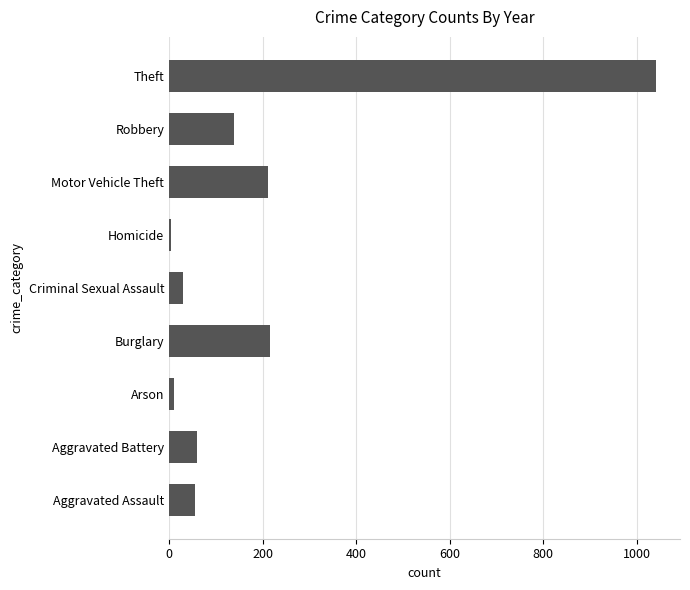

What is the maximum value shown in the chart?

1041